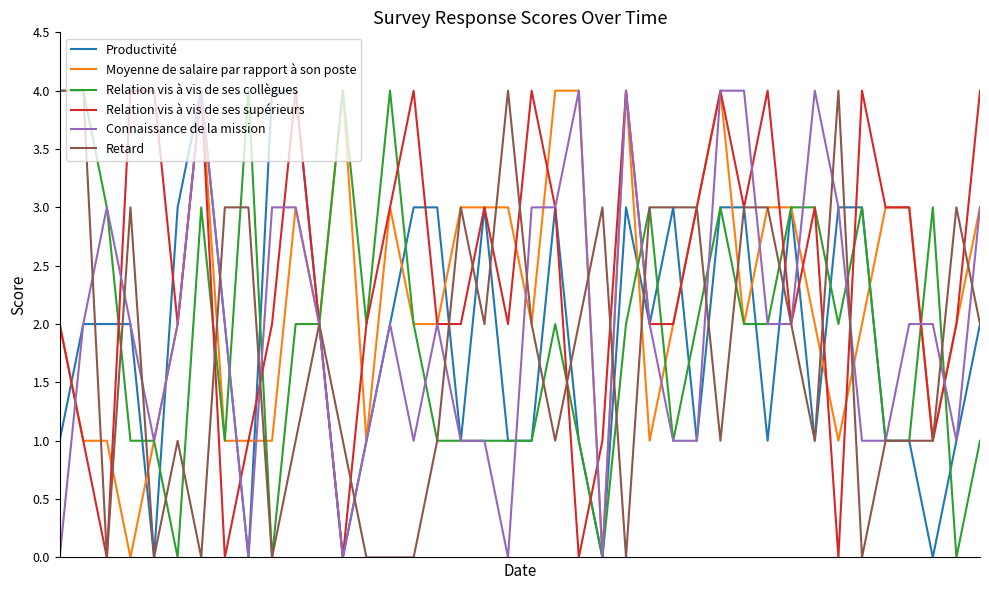

Which category has the highest value across all series?

6